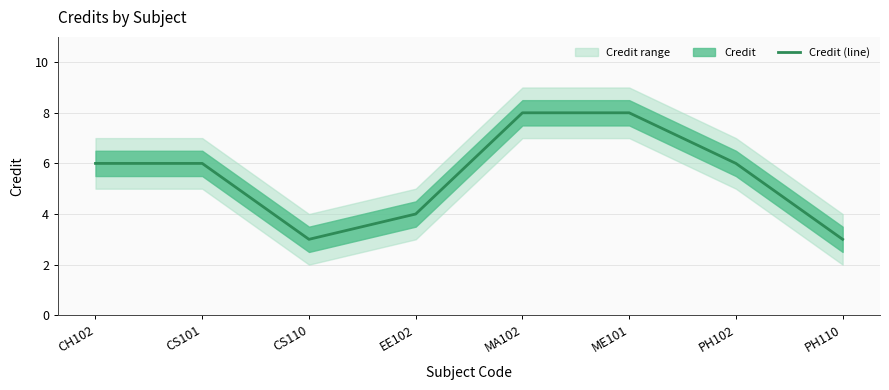

What is the label of the 6th point from the right?

CS110